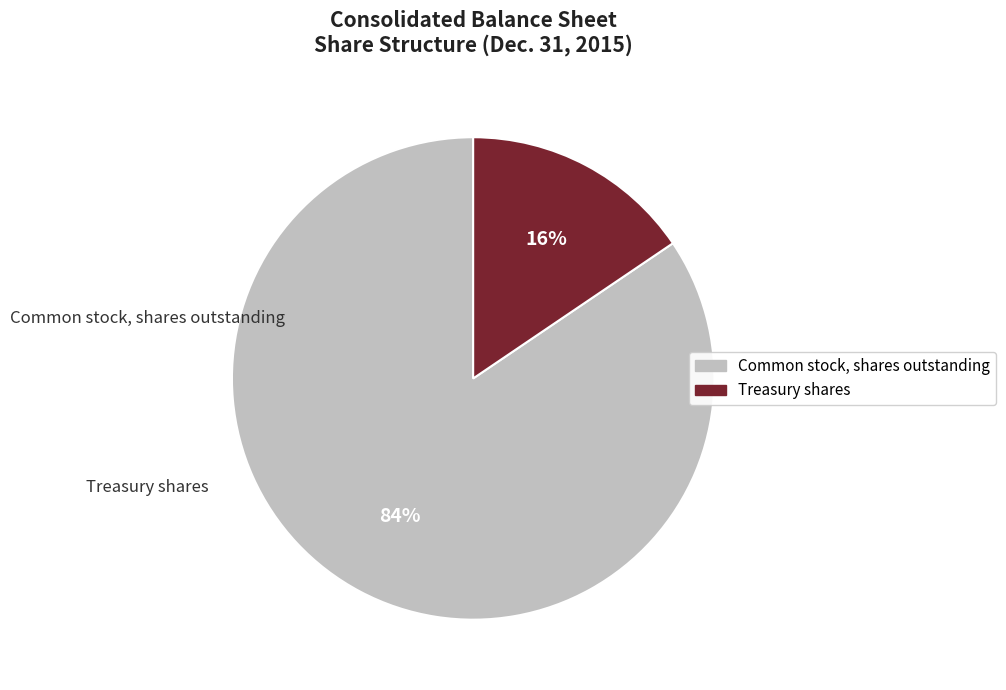

To the nearest percent, what portion does Common stock, shares outstanding represent?

84%